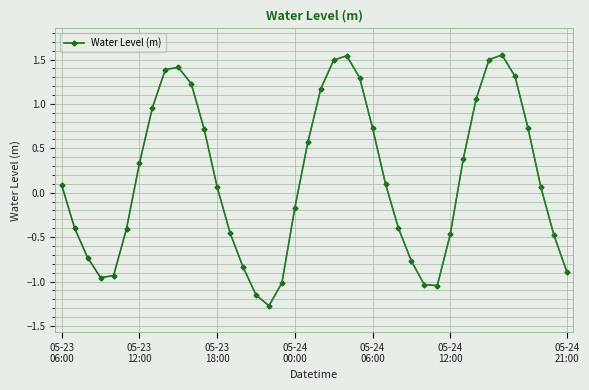

At which category does the data reach its first local peak?

9